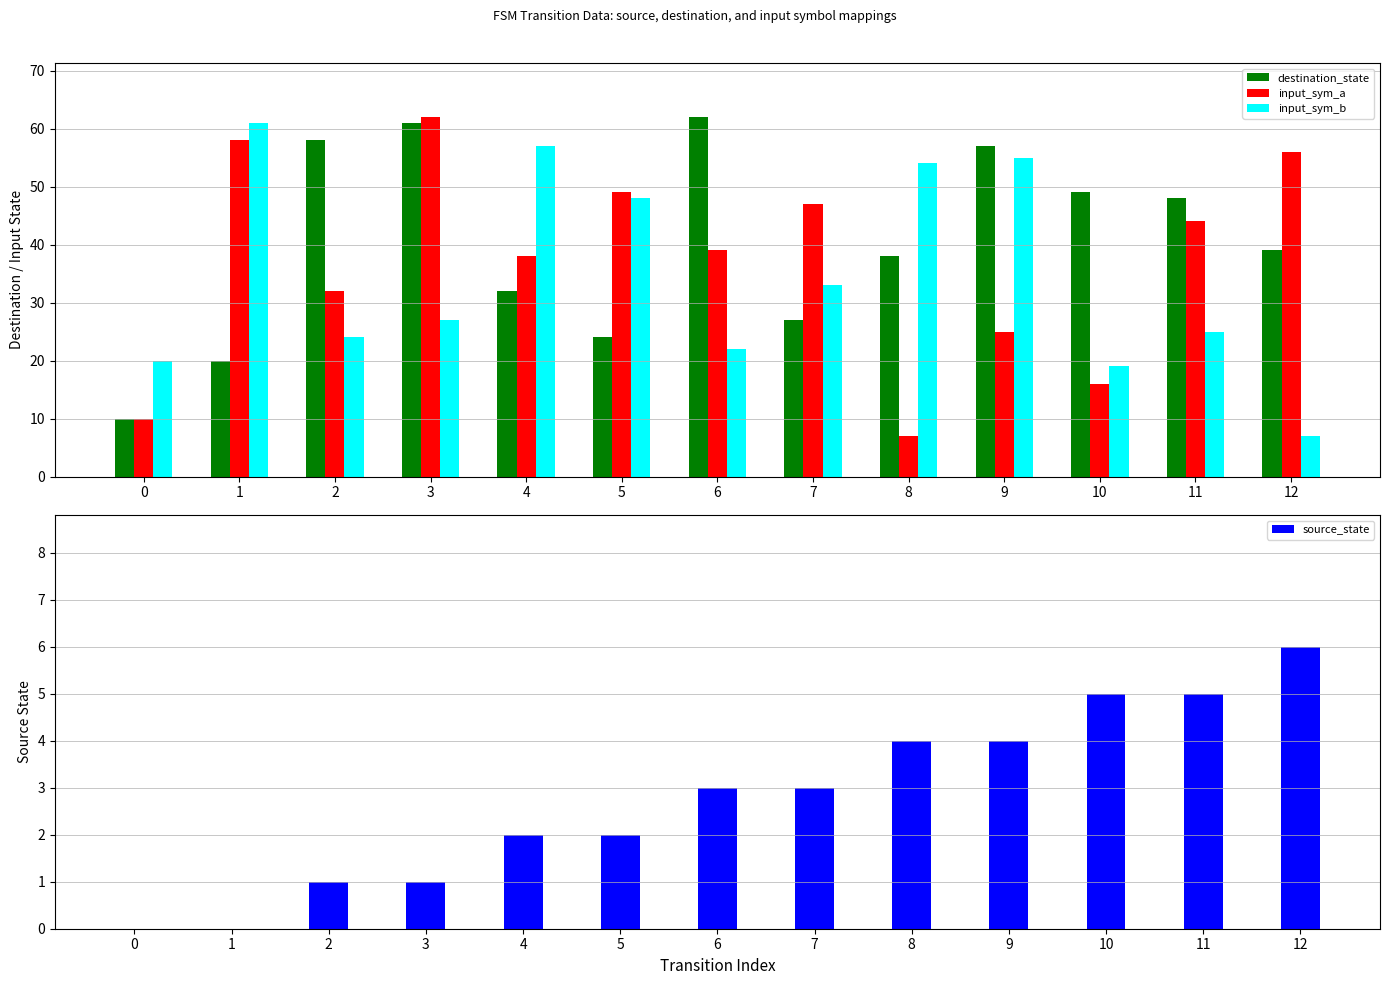

The source_state series shows 1 at 2. True or false?

True